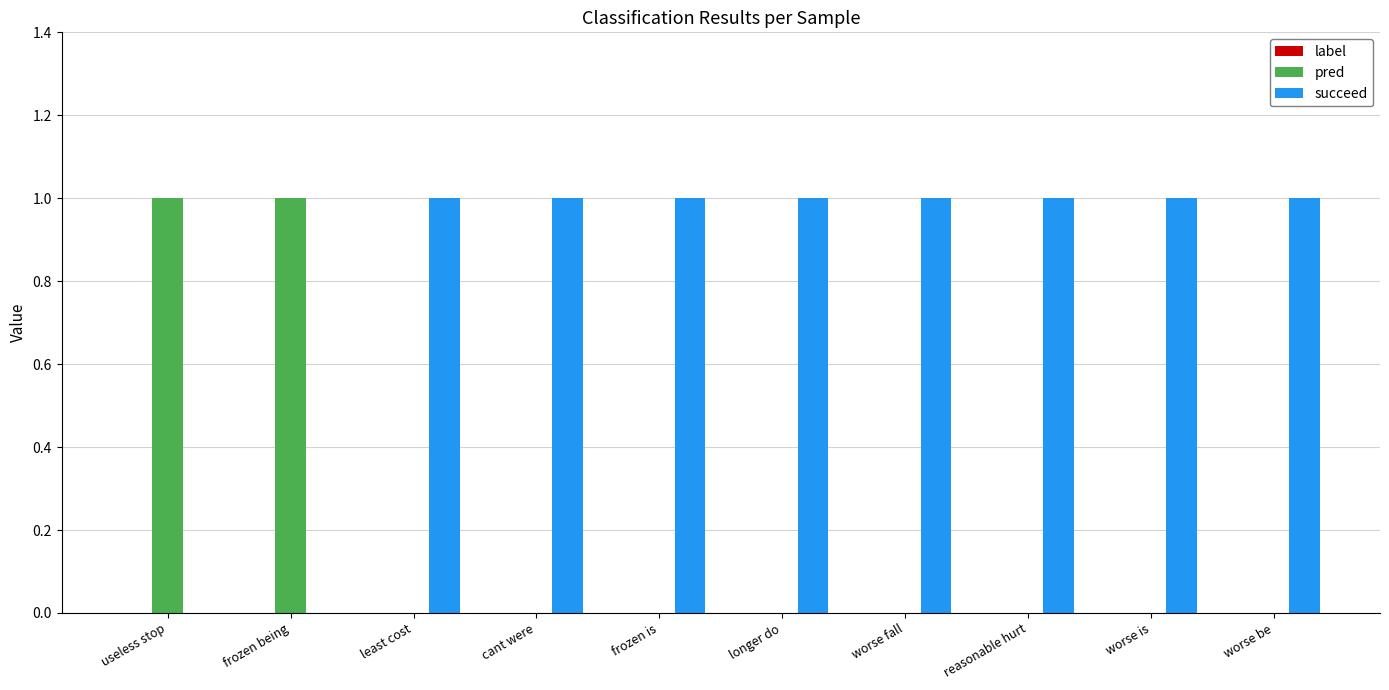

The succeed series shows 0 at frozen being. True or false?

True